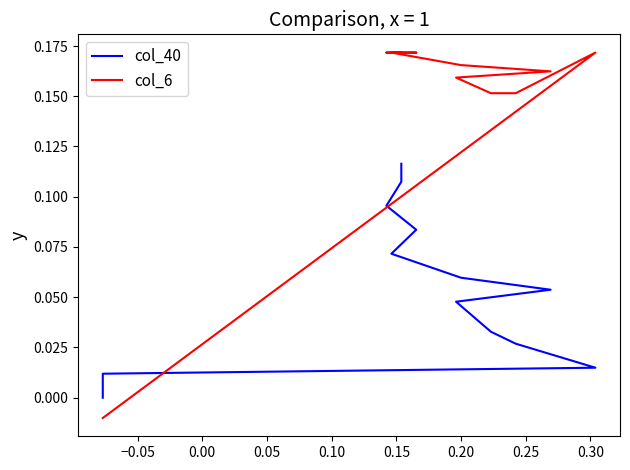

What is the value of the col_40 point at the 21st from the left?

0.1